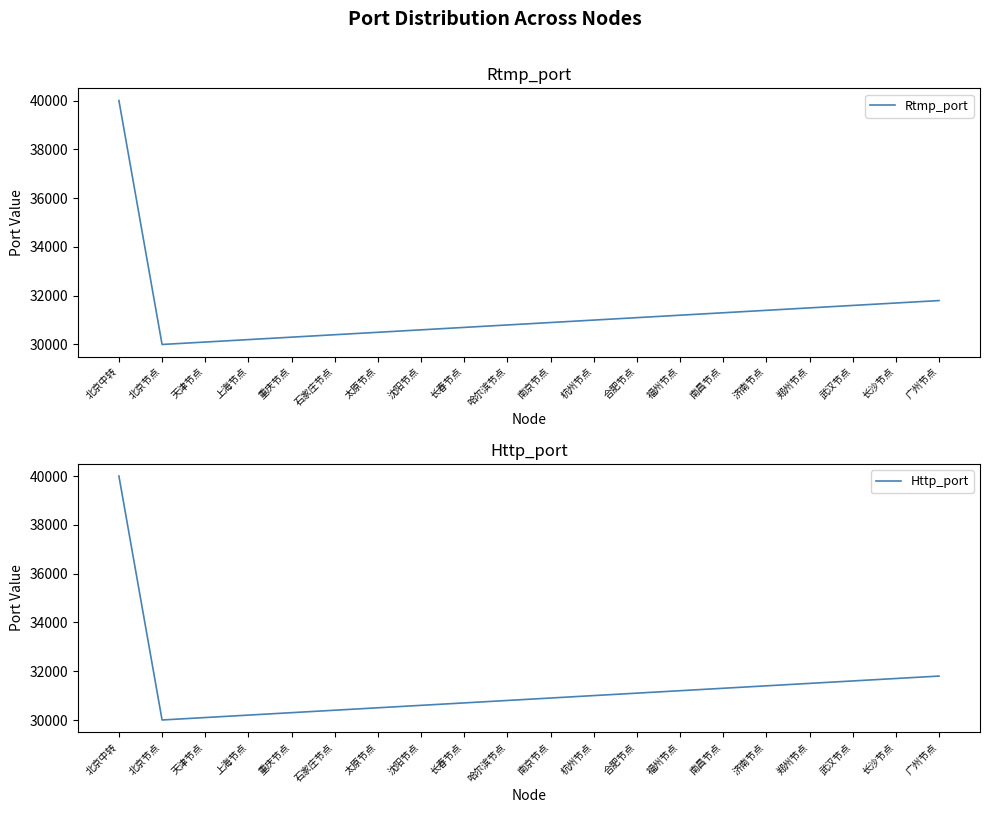

Rank the series by their maximum value, from lowest to highest.

Rtmp_port, Http_port